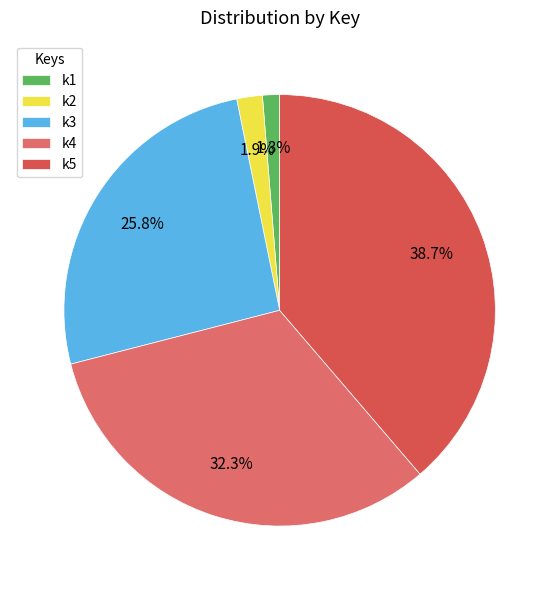

Which category has the biggest portion of the pie?

k5